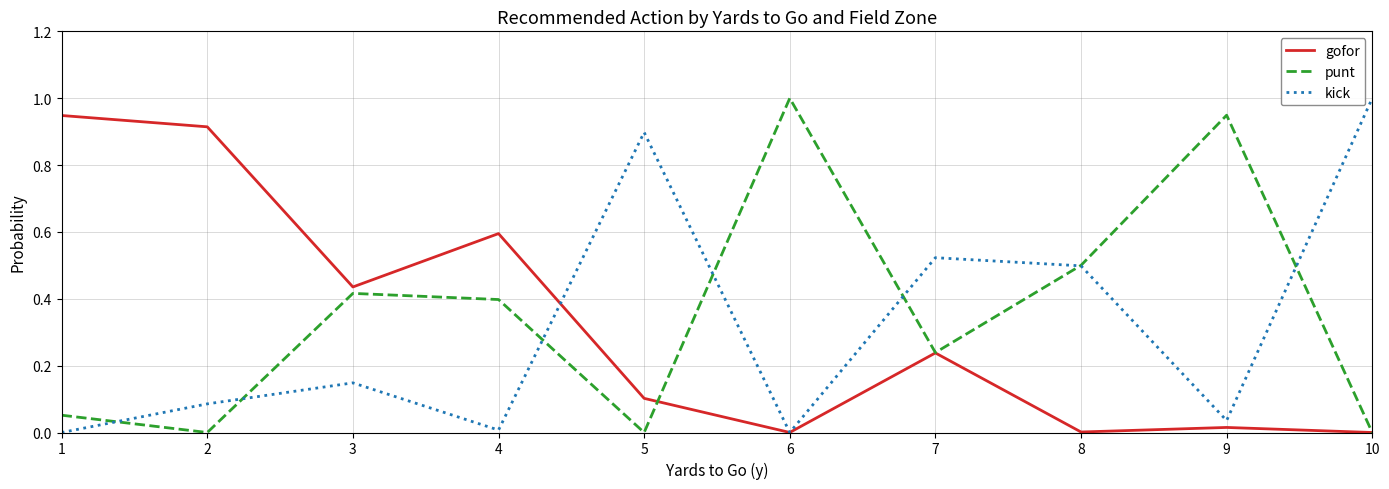

Is the value of punt at 10 greater than the value of kick at 7?

No